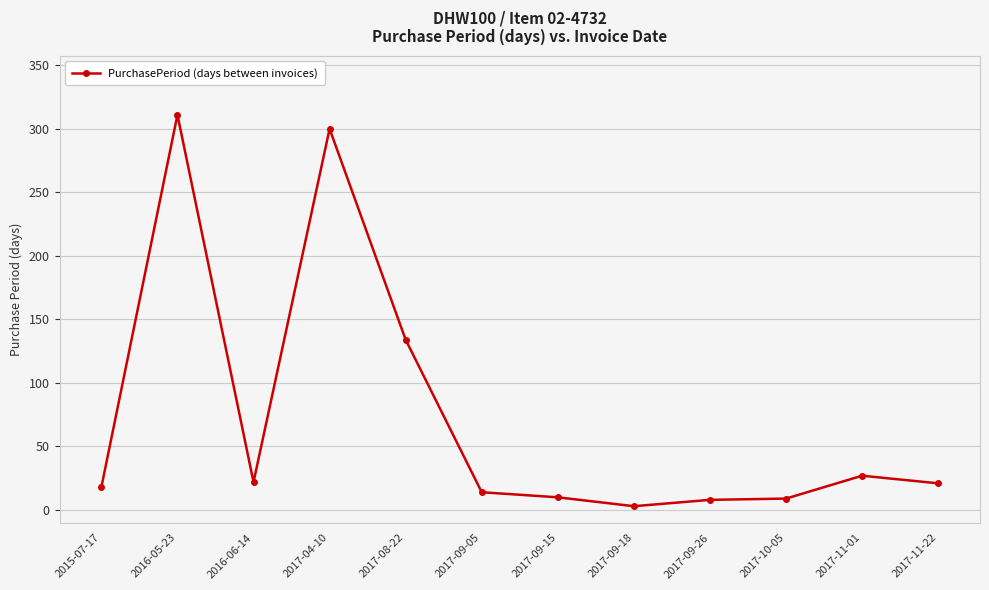

Which label corresponds to the largest value in the chart?

2016-05-23